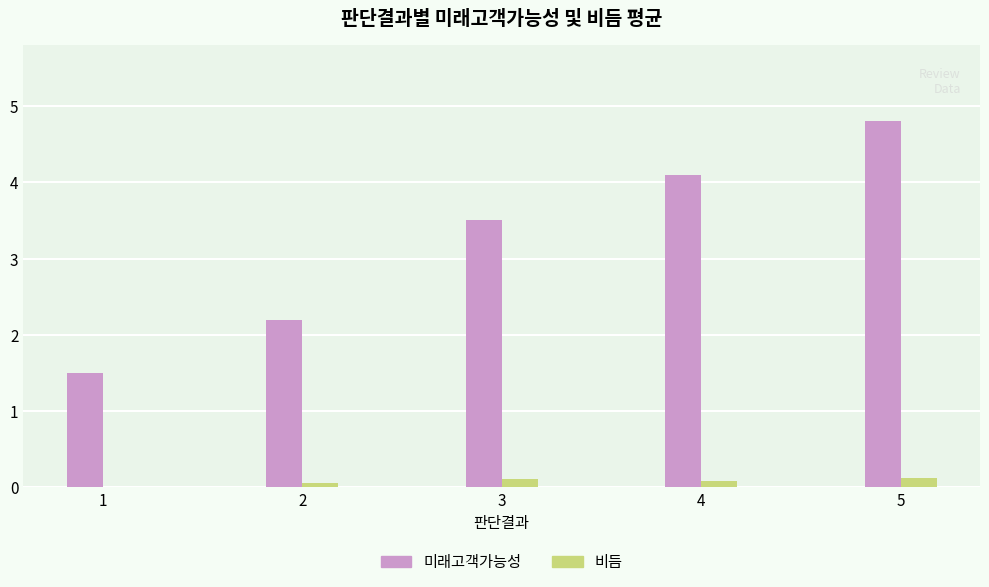

Is the value of 비듬 at 4 greater than the value of 미래고객가능성 at 4?

No